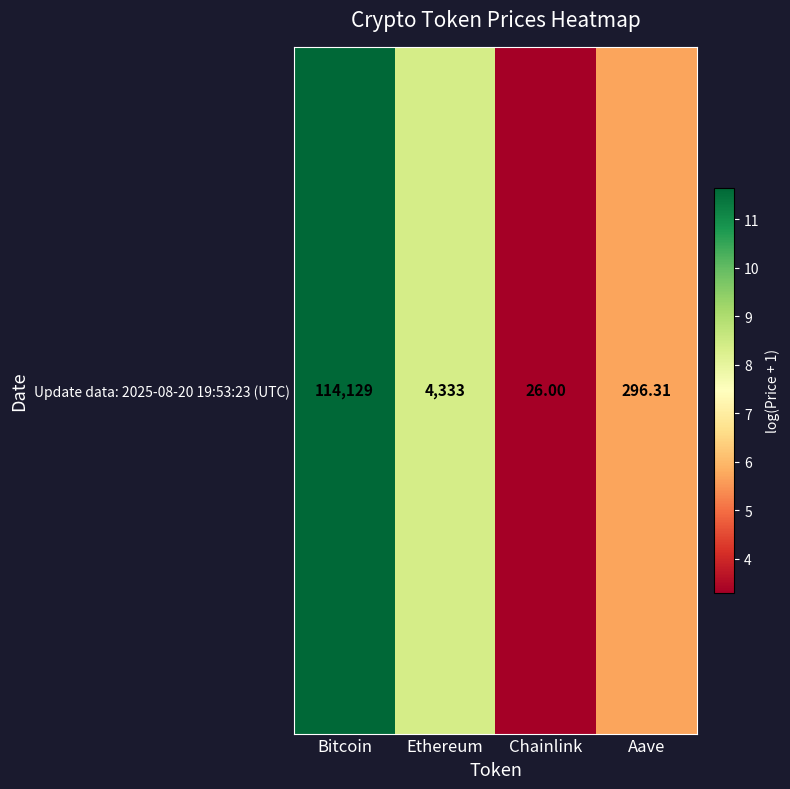

The value at Bitcoin is 11.6. True or false?

True